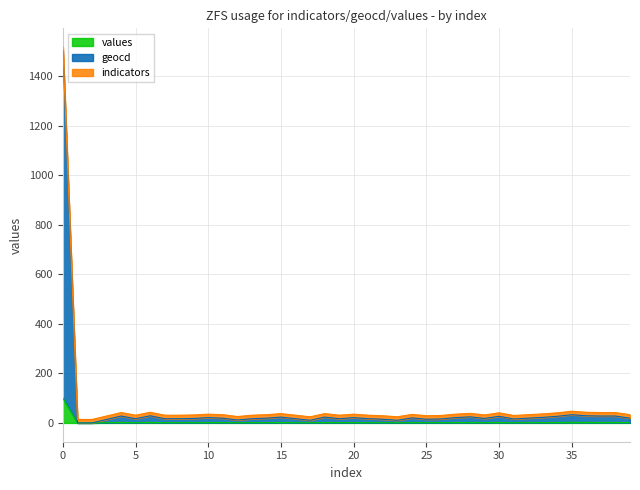

True or false: values has a value of 1.4 at 3.

False